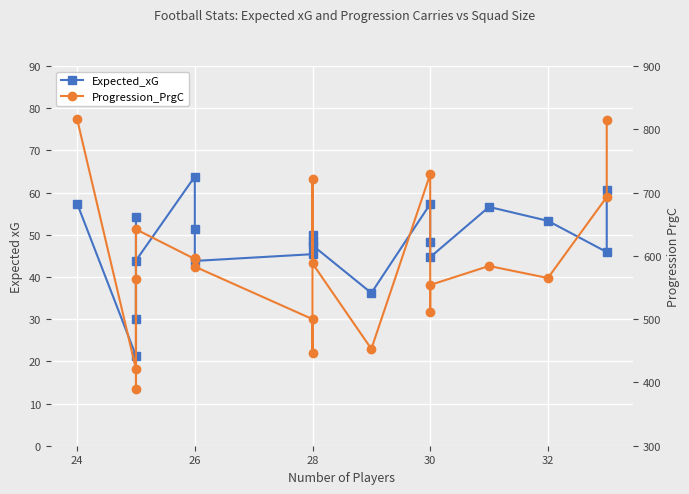

At how many categories does at least one series exceed 129?

20